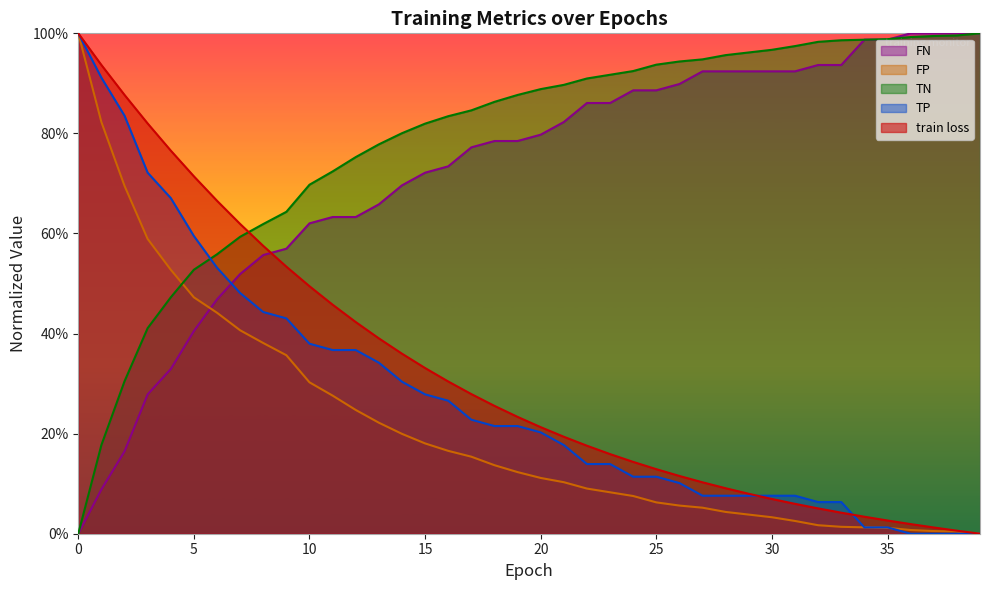

What is the average value of the train loss series?

0.3